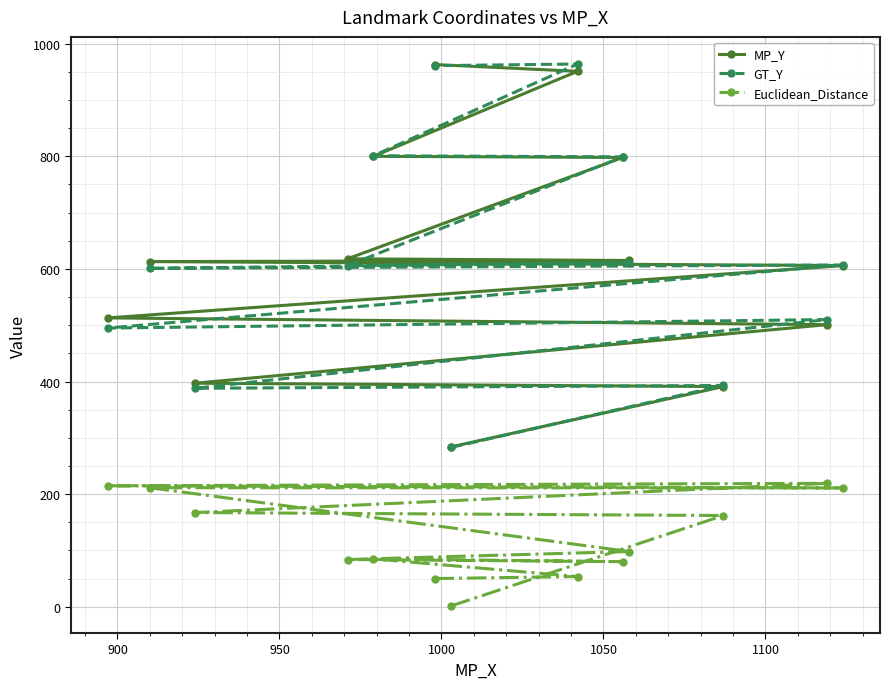

What is the highest value of the Euclidean_Distance series?

219.2